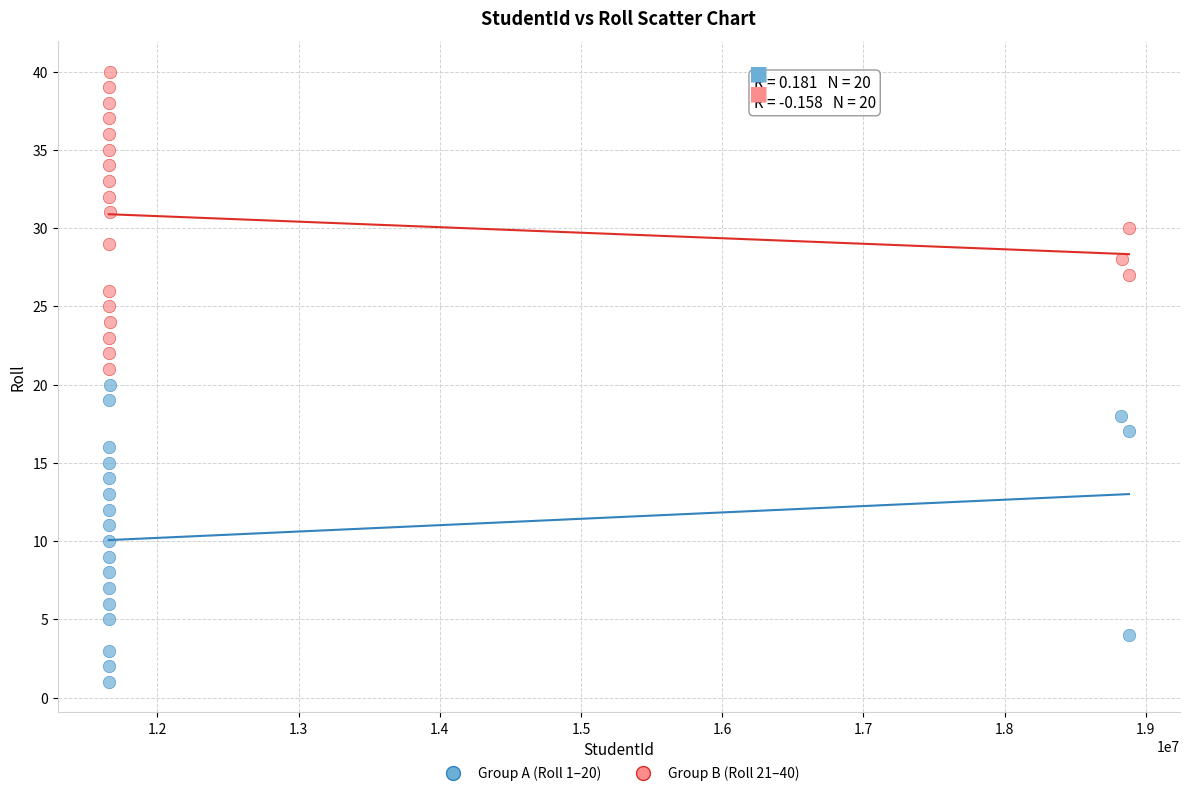

Which series reaches the minimum Y coordinate?

Group A (Roll 1–20)